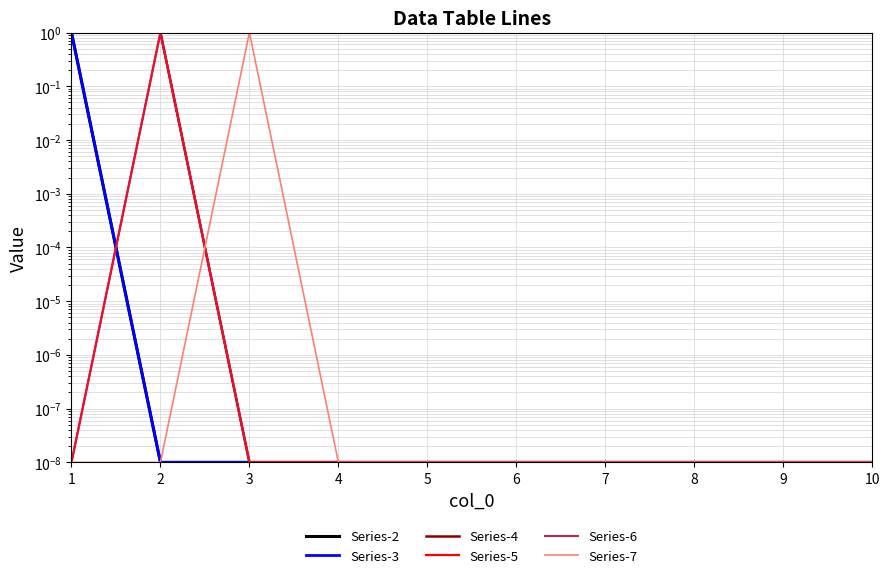

What is the sum of the Series-5 values at 2 and 6?

1.0